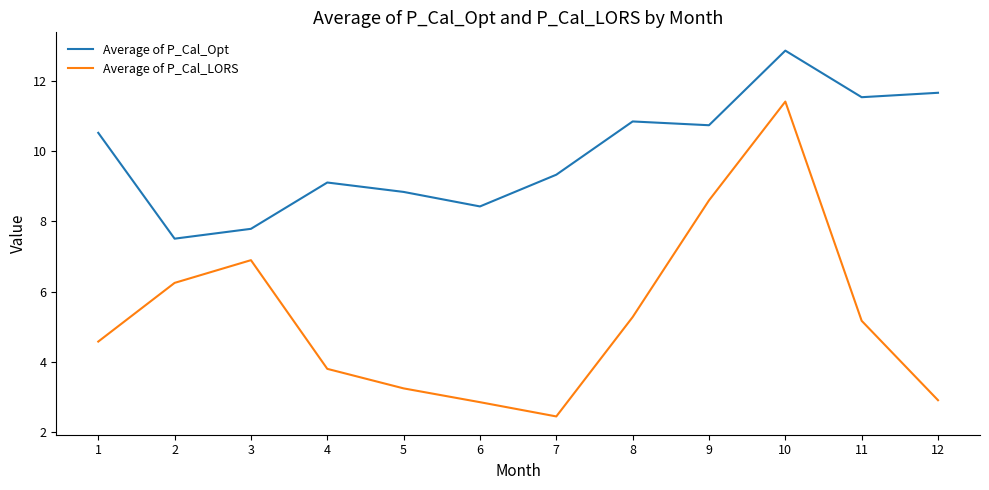

What is the highest value of the Average of P_Cal_LORS series?

11.4